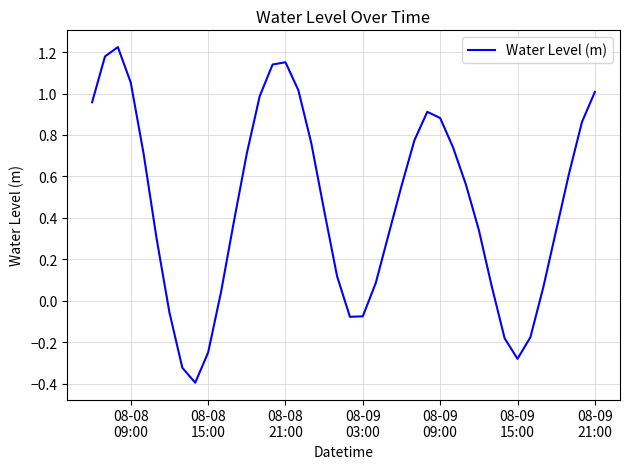

True or false: there are more than 0 points higher than both neighbors.

True